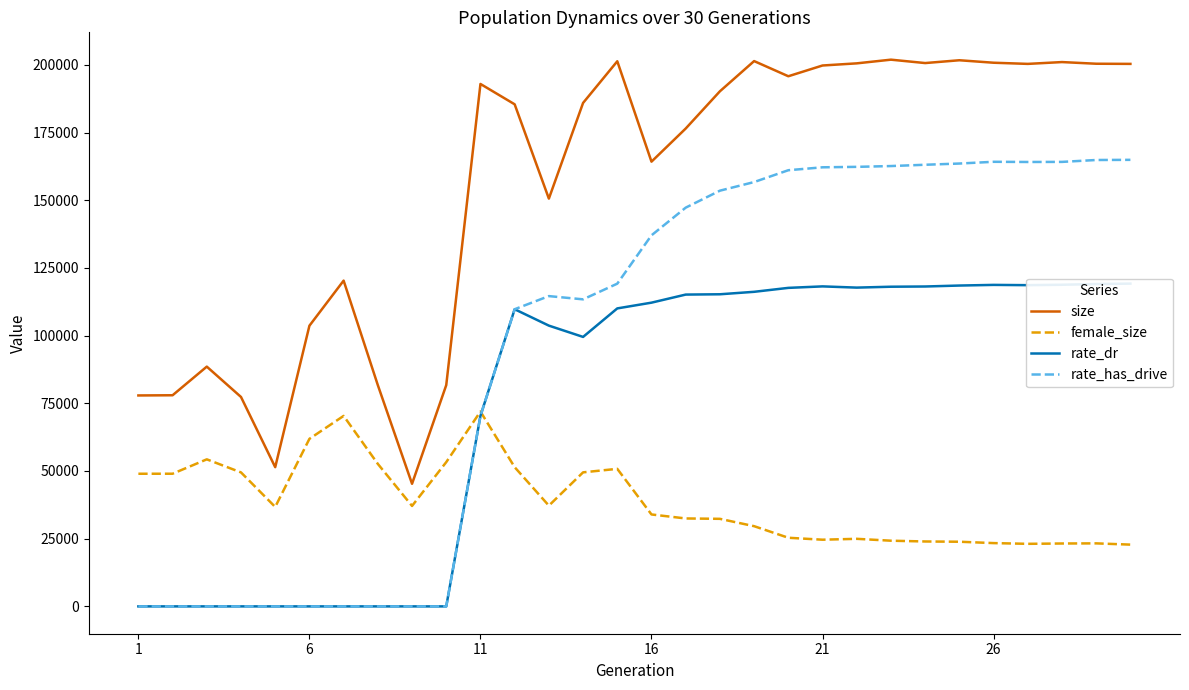

Reading left to right, list all the values displayed in this chart.

size: 77898.0	77970.0	88543.0	77335.0	51409.0	103650.0	120303.0	81700.0	45268.0	81711.0	192932.0	185414.0	150590.0	185924.0	201312.0	164238.0	176471.0	190224.0	201380.0	195778.0	199750.0	200541.0	201902.0	200648.0	201686.0	200772.0	200344.0	201014.0	200401.0	200345.0
female_size: 48983.0	48991.0	54307.0	49480.0	36725.0	61874.0	70349.0	52621.0	37092.0	53276.0	71959.0	51405.0	37206.0	49499.0	50796.0	33947.0	32472.0	32333.0	29620.0	25343.0	24625.0	24950.0	24256.0	23971.0	23877.0	23372.0	23102.0	23224.0	23272.0	22809.0
rate_dr: 0.0	0.0	0.0	0.0	0.0	0.0	0.0	0.0	0.0	0.0	70355.4	109739.2	103684.4	99512.8	110044.2	112166.4	115150.6	115263.4	116172.0	117626.6	118174.6	117724.4	118050.8	118135.6	118486.4	118726.8	118627.2	118780.4	119038.0	119196.6
rate_has_drive: 0.0	0.0	0.0	0.0	0.0	0.0	0.0	0.0	0.0	0.0	70355.4	109739.2	114586.6	113391.6	119184.2	137034.6	147253.6	153521.6	156706.6	161074.8	162152.2	162319.2	162615.2	163093.6	163543.6	164186.8	164119.0	164150.6	164850.4	164908.4